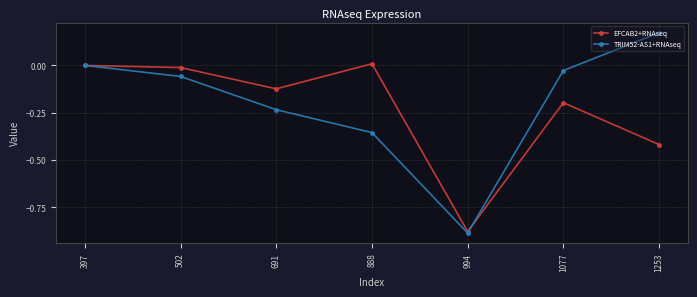

True or false: EFCAB2+RNAseq has a value of -0.7 at 1253.

False